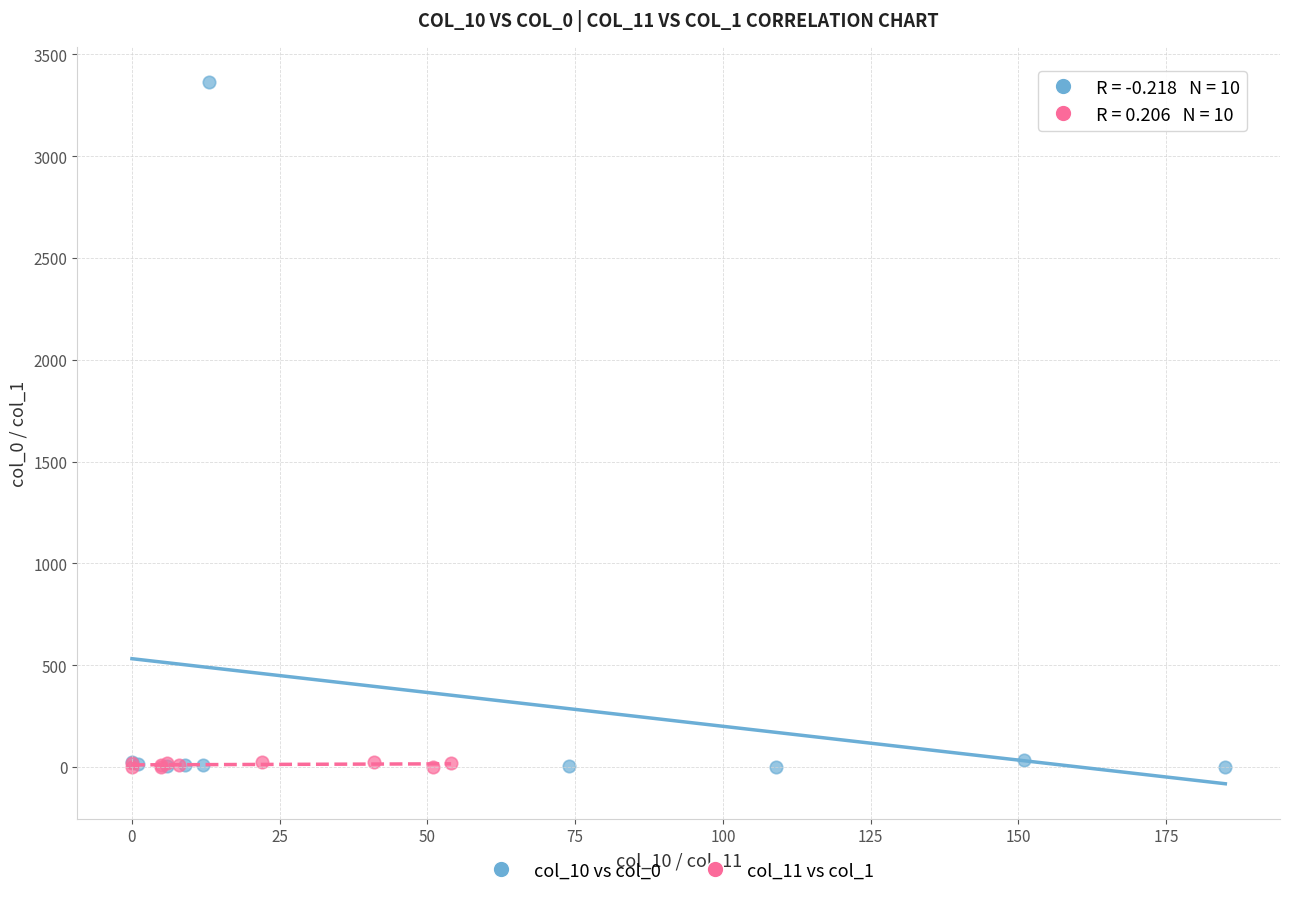

Which series contains the highest Y value?

col_10 vs col_0